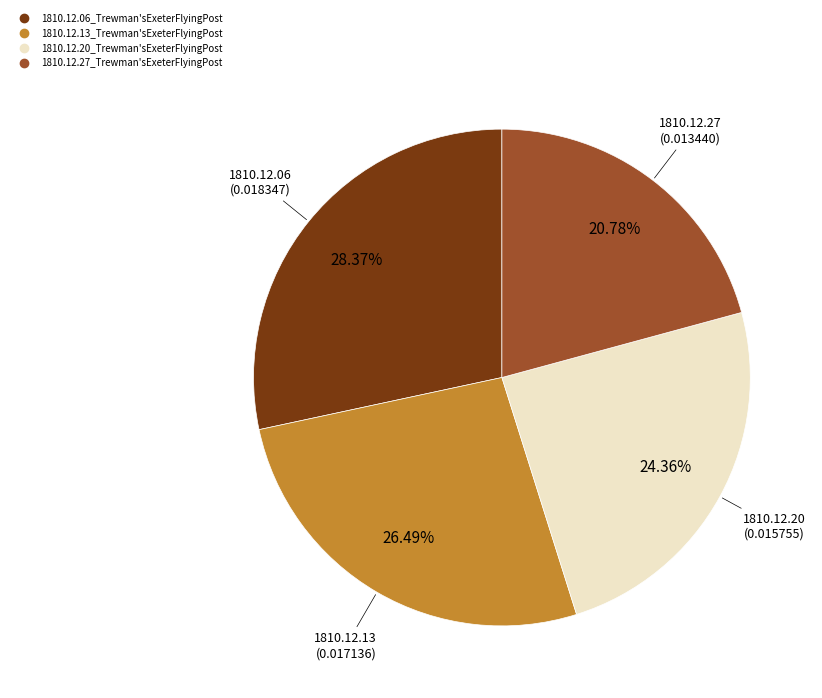

To the nearest percent, what portion does 1810.12.06_Trewman'sExeterFlyingPost represent?

28%